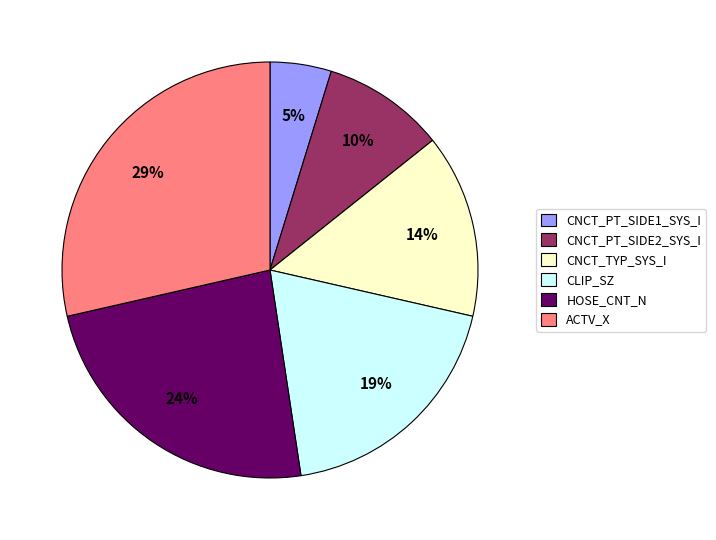

Is the sum of HOSE_CNT_N and CNCT_TYP_SYS_I greater than half?

No